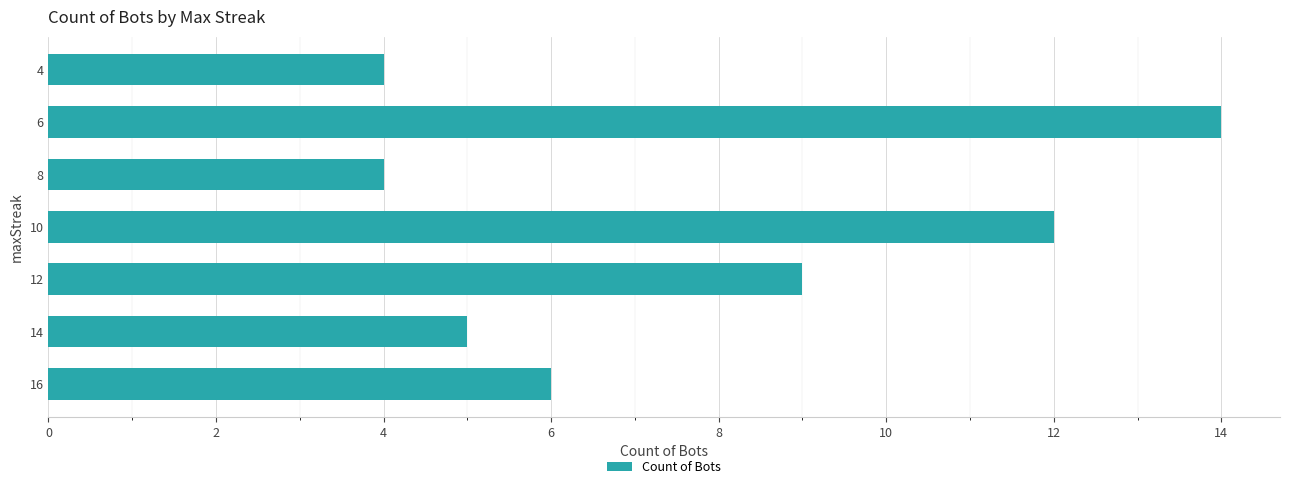

At which label is the value closest to 9?

12